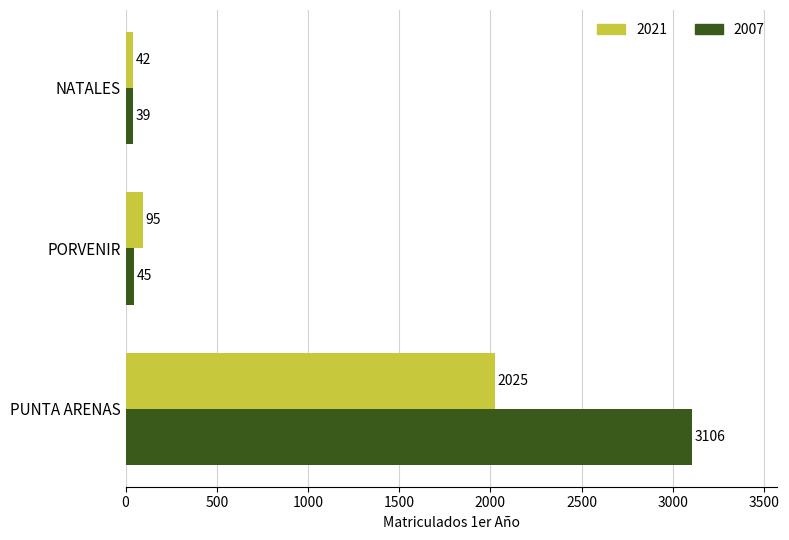

What is the difference between the highest and lowest values at PORVENIR?

50